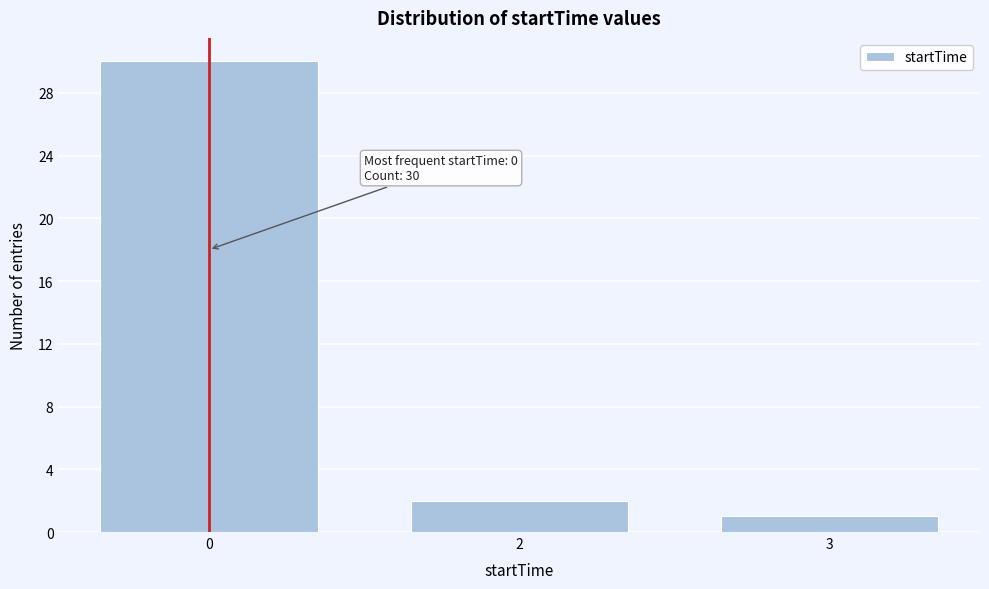

Reading right to left, what are all the values shown in this chart?

3=1	2=2	0=30